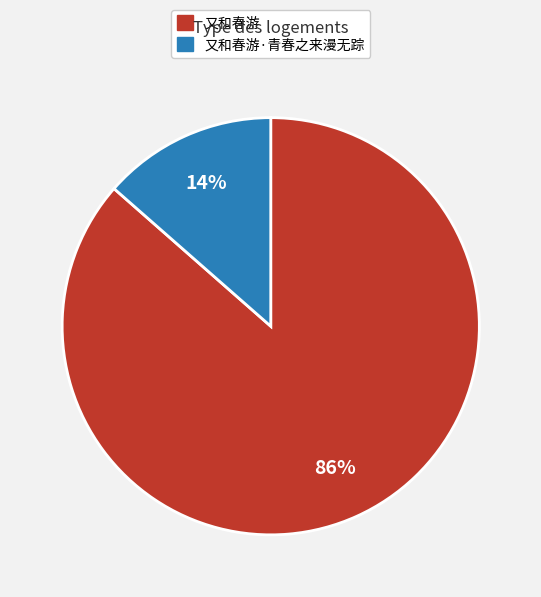

The 又和春游·青春之来漫无踪 slice represents 1% of the pie. True or false?

False